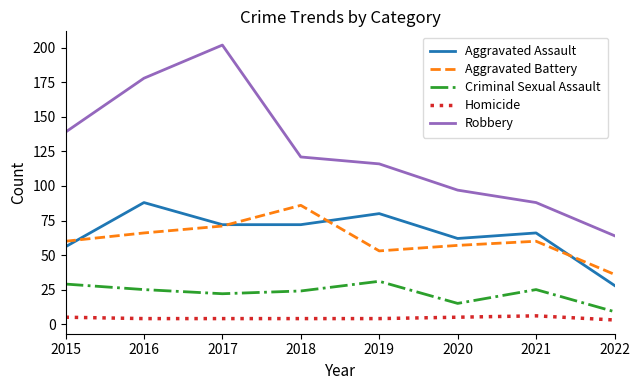

Is the value of Robbery at 2018 greater than the value of Aggravated Assault at 2022?

Yes